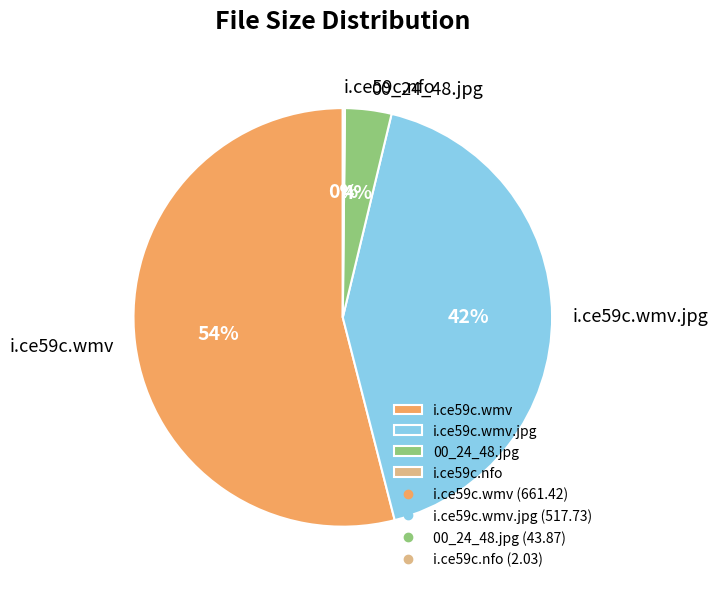

Which has a higher value, 00_24_48.jpg or i.ce59c.wmv?

i.ce59c.wmv